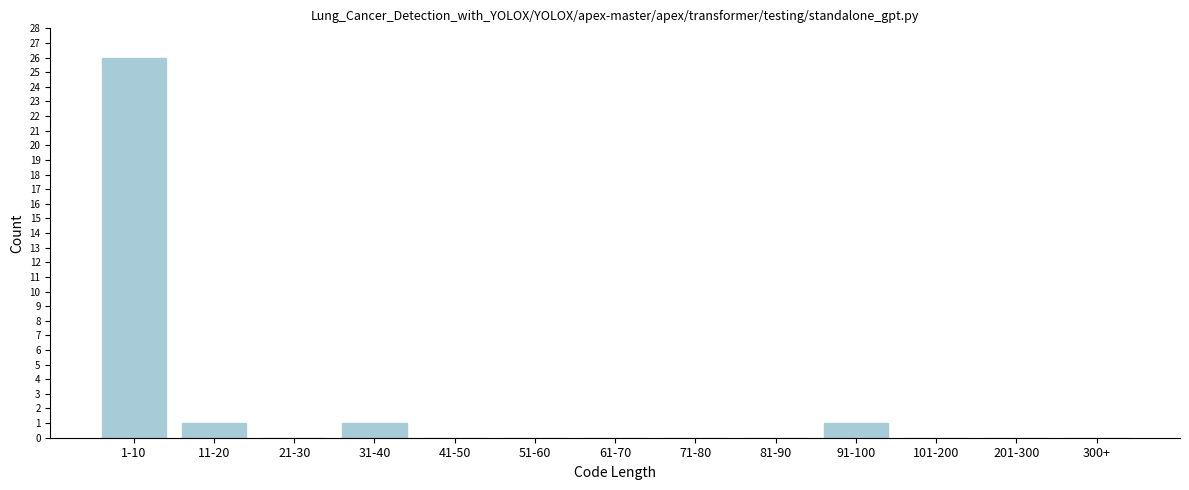

Reading right to left, what are all the values shown in this chart?

300+=0	201-300=0	101-200=0	91-100=1	81-90=0	71-80=0	61-70=0	51-60=0	41-50=0	31-40=1	21-30=0	11-20=1	1-10=26